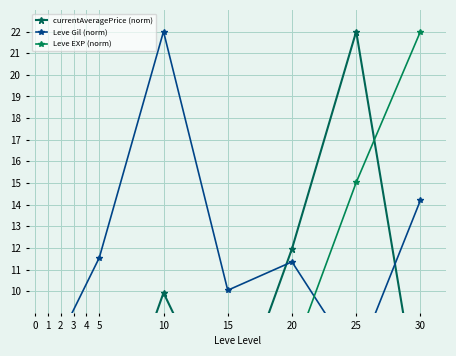

True or false: Leve EXP (norm) has a value of 7.0 at 20.

True